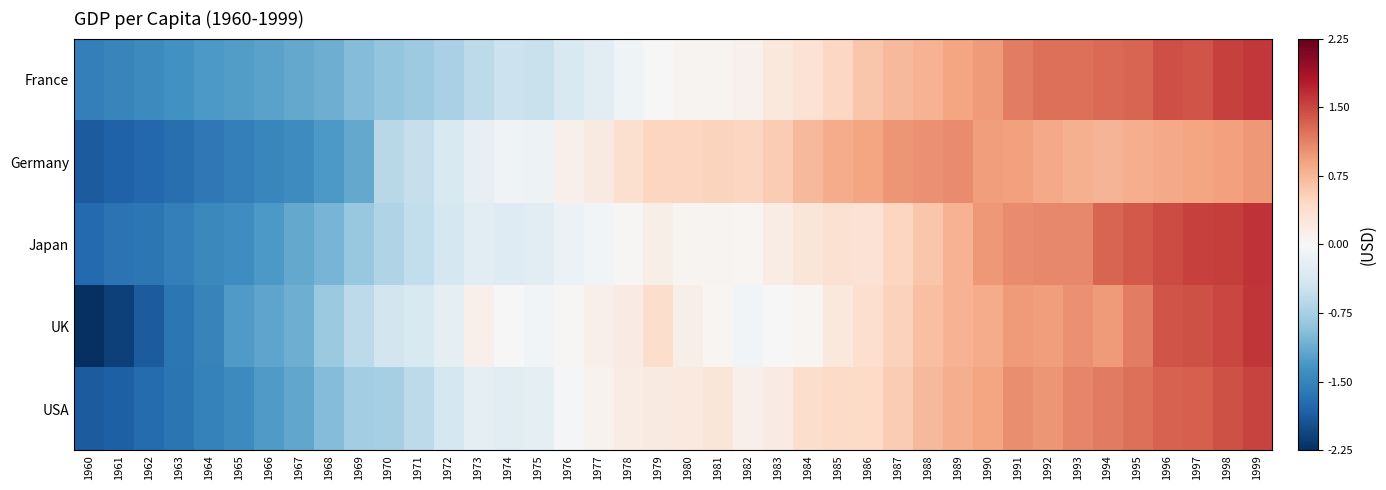

Between 1975 and 1988, which is larger?

1988